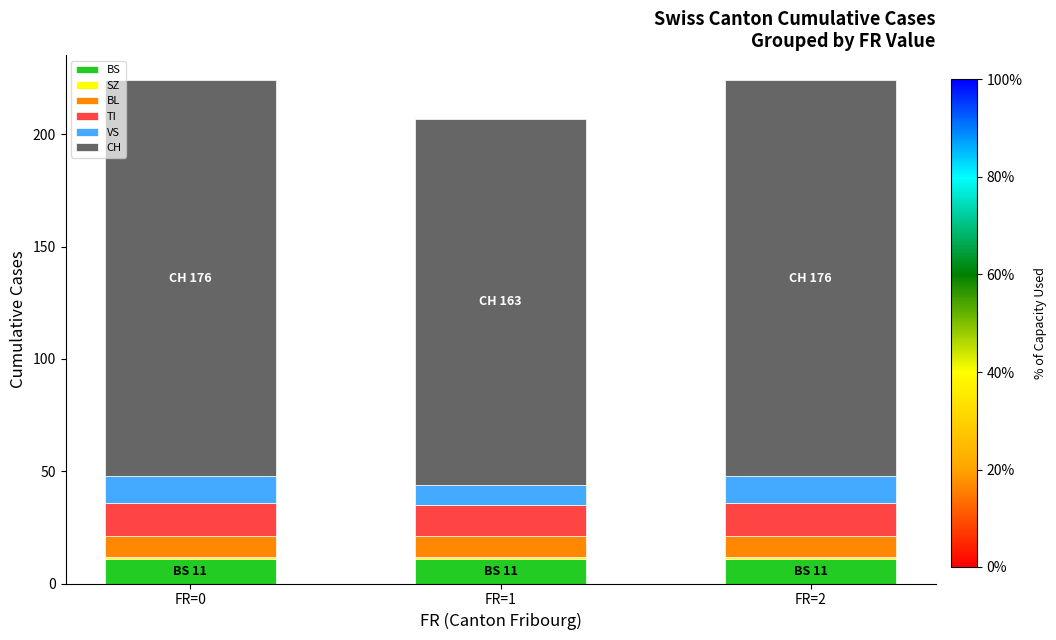

What is the highest value of the BS series?

11